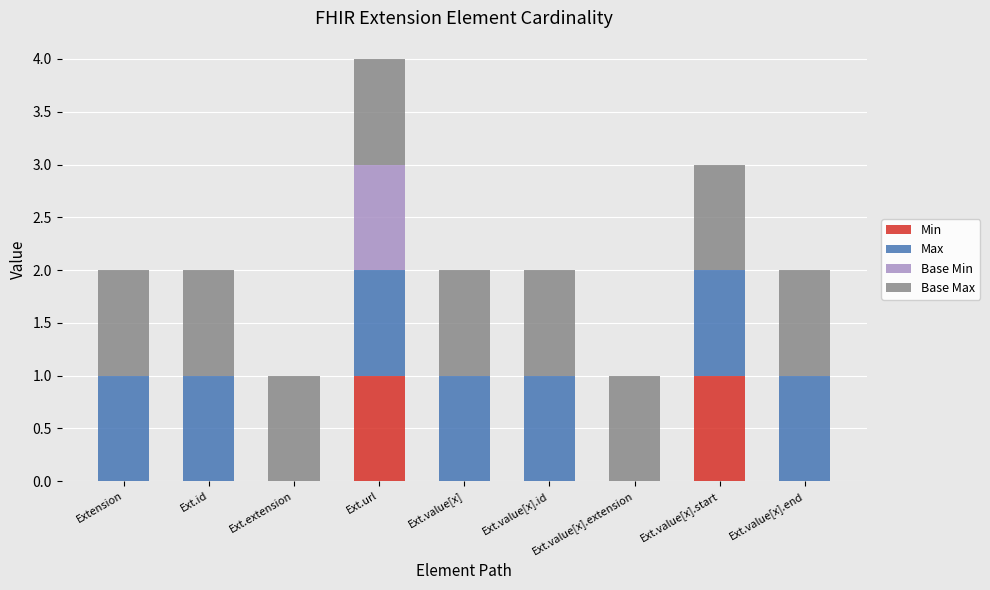

At which category is the sum across all series the highest?

Ext.url